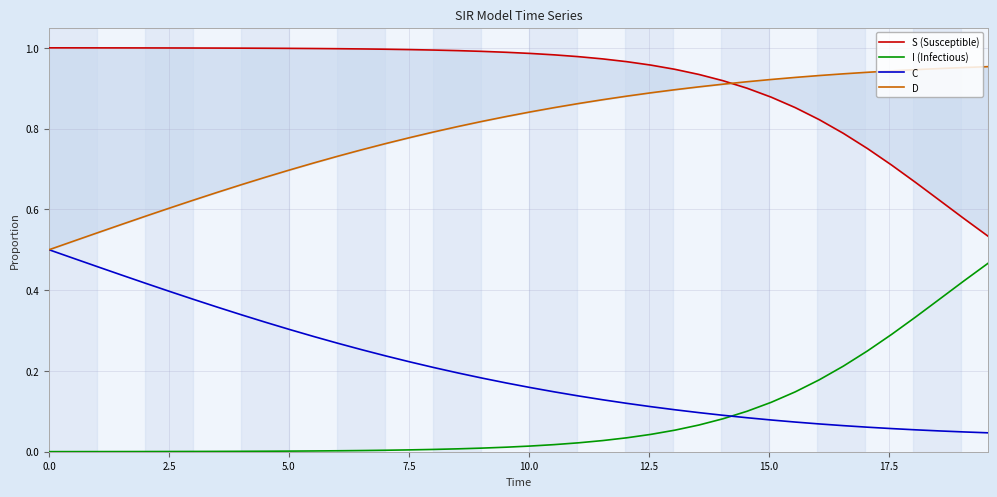

Which series has the largest range (max minus min)?

I (Infectious)